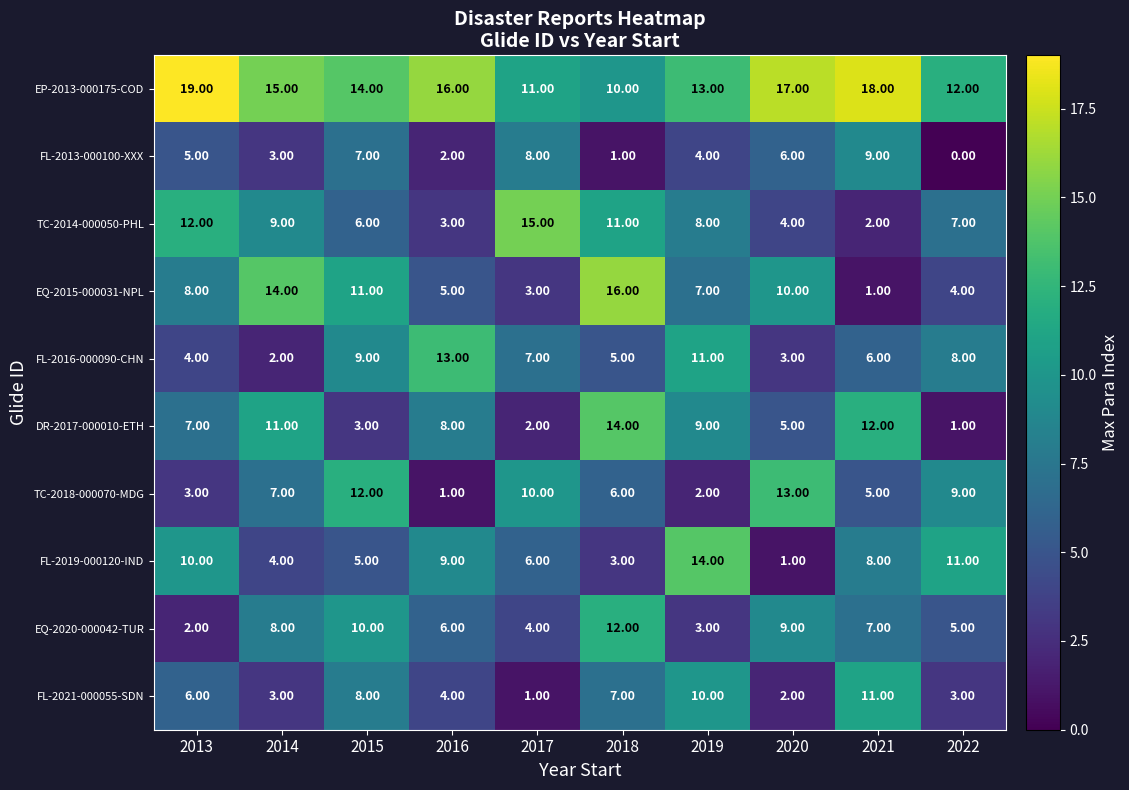

What is the difference between the highest and lowest values at 2017?

14